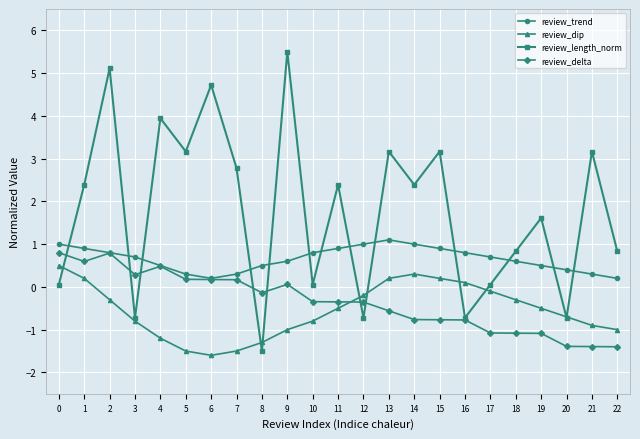

Does the chart have visible grid lines?

Yes